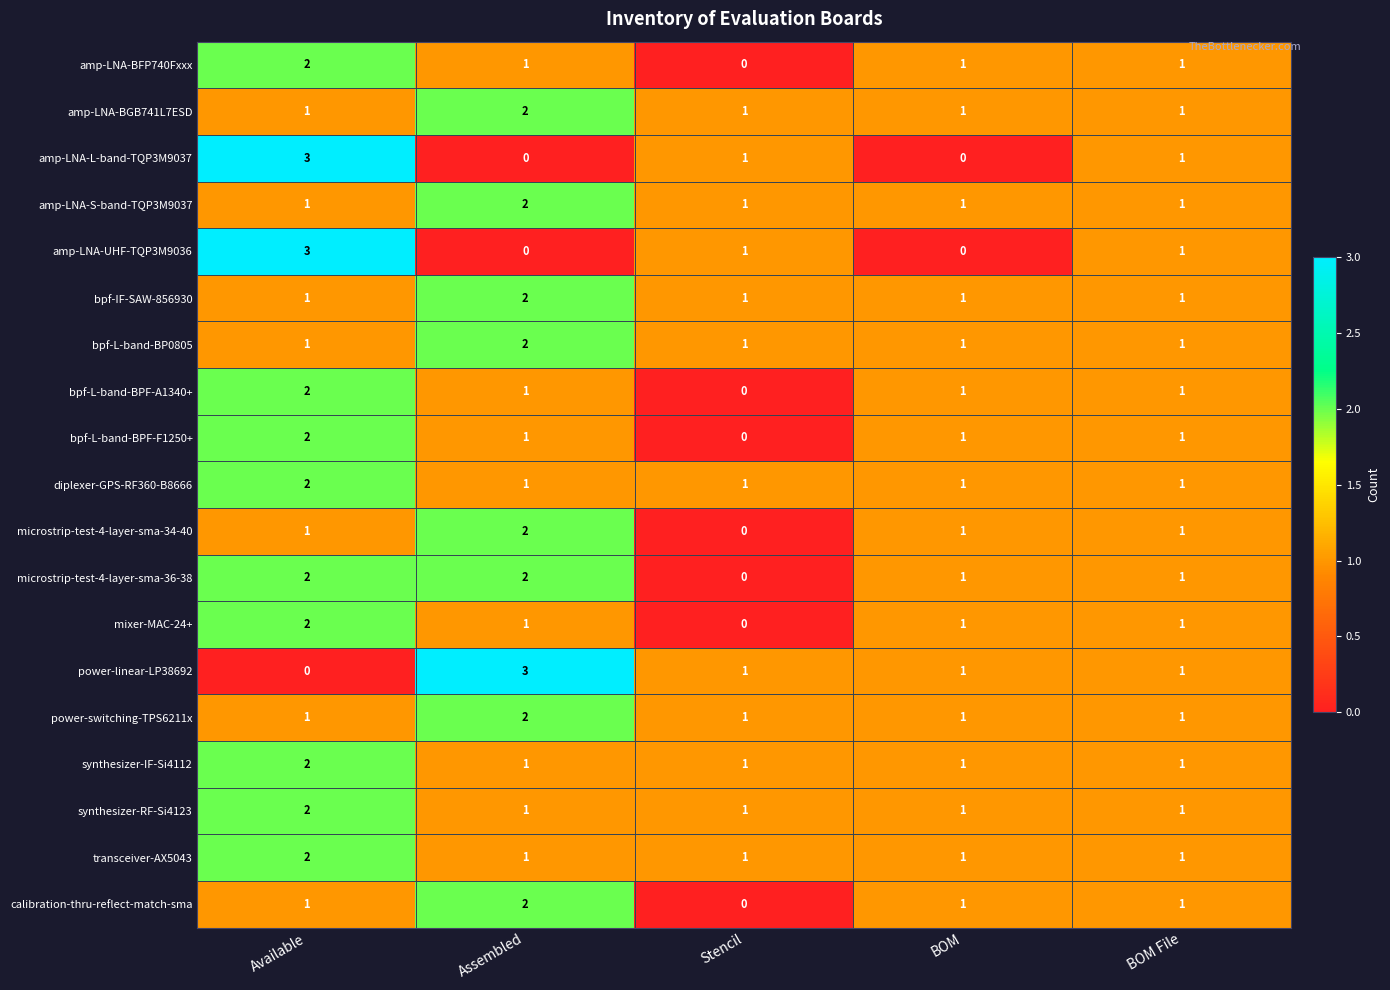

At which label does mixer-MAC-24+ first exceed 1?

Available